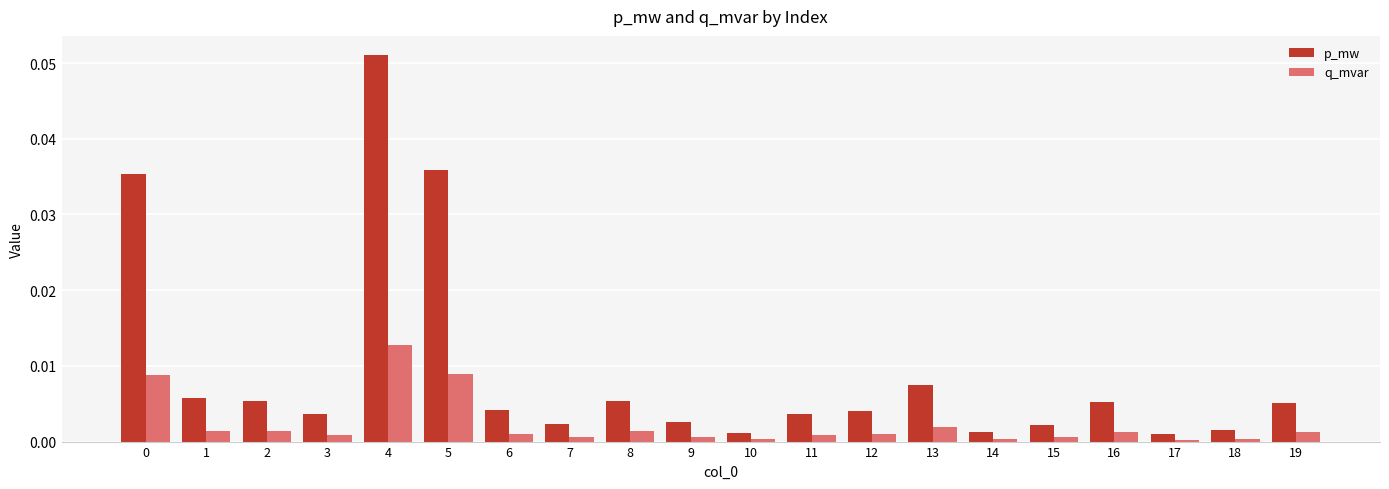

Between 6 and 13, which series saw the biggest shift?

p_mw